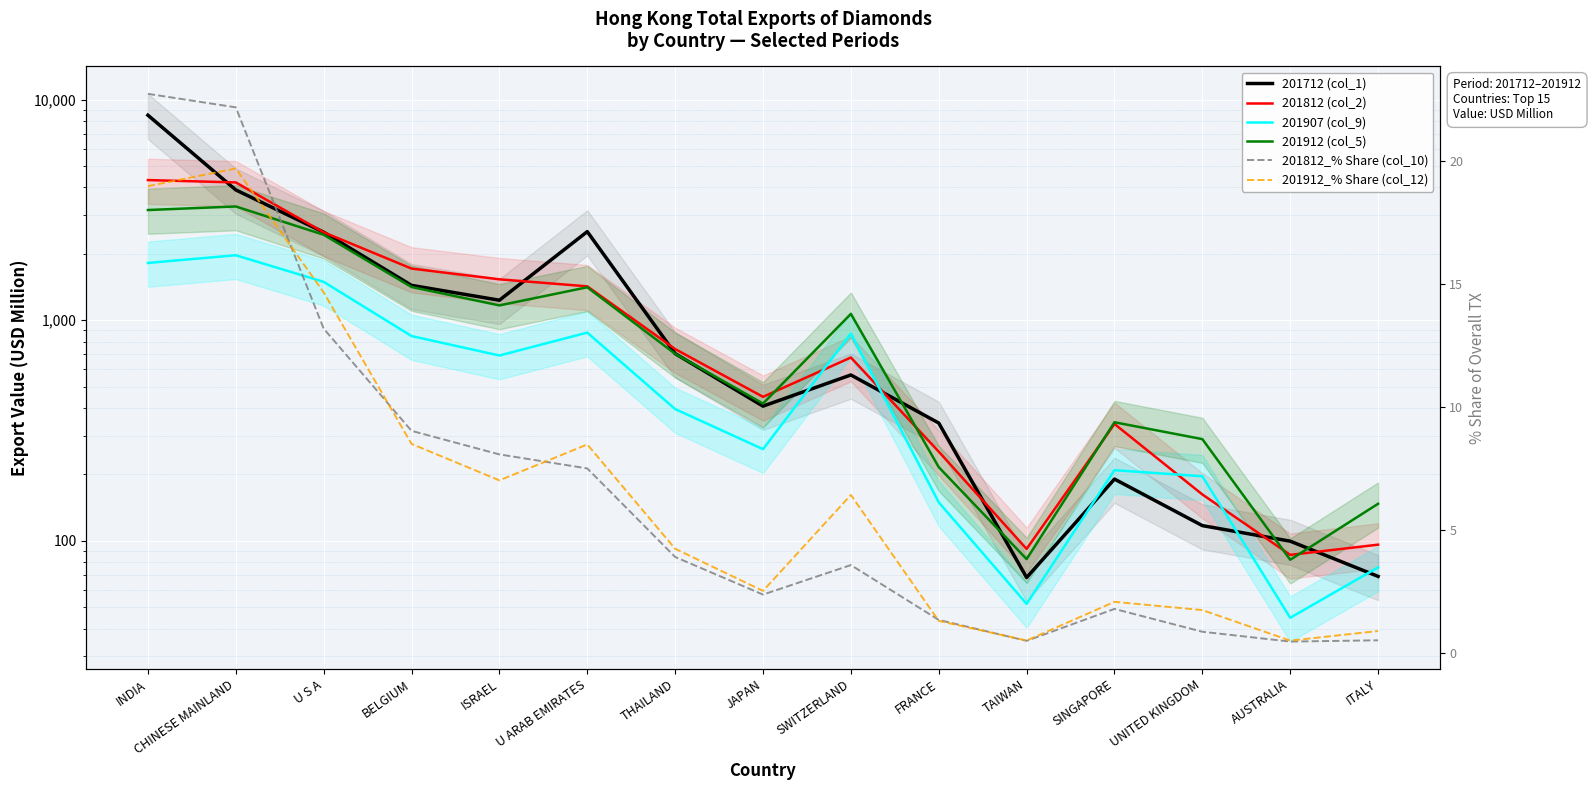

What is the lowest value of the 201907 (col_9) series?

44.8